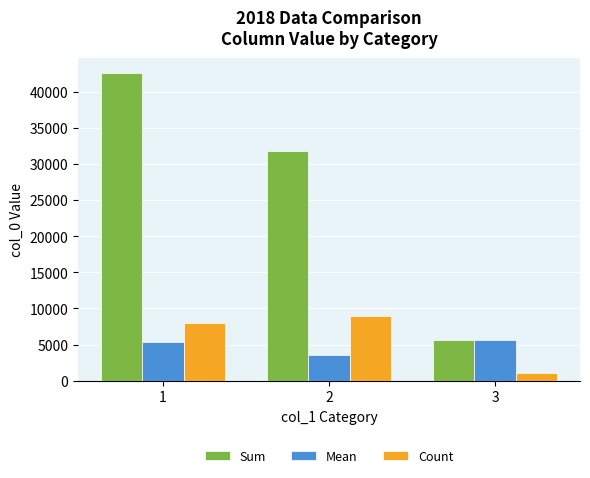

Count the number of data series in this chart.

3